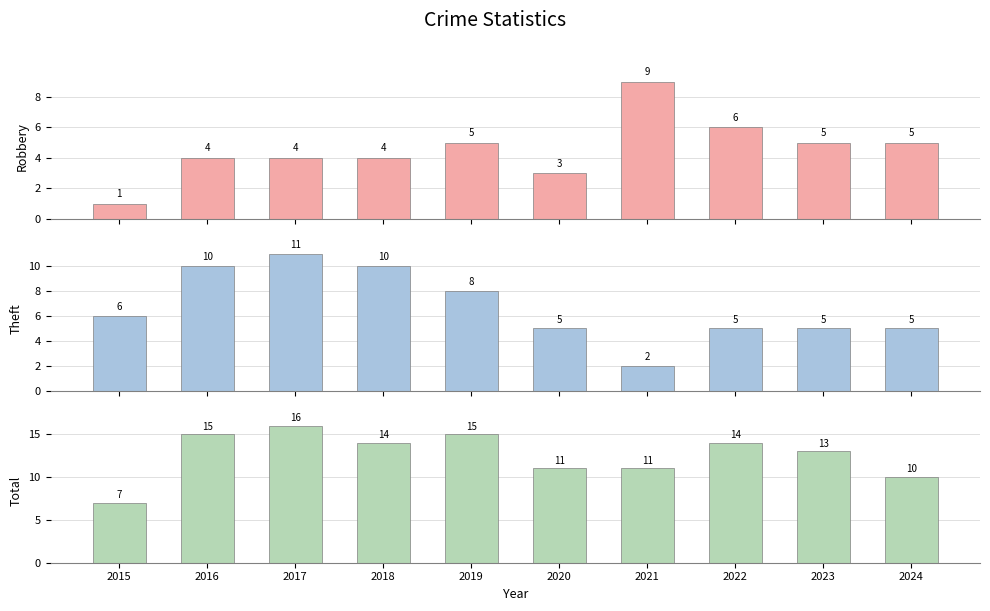

What is the difference between the highest and lowest values at 2023?

8